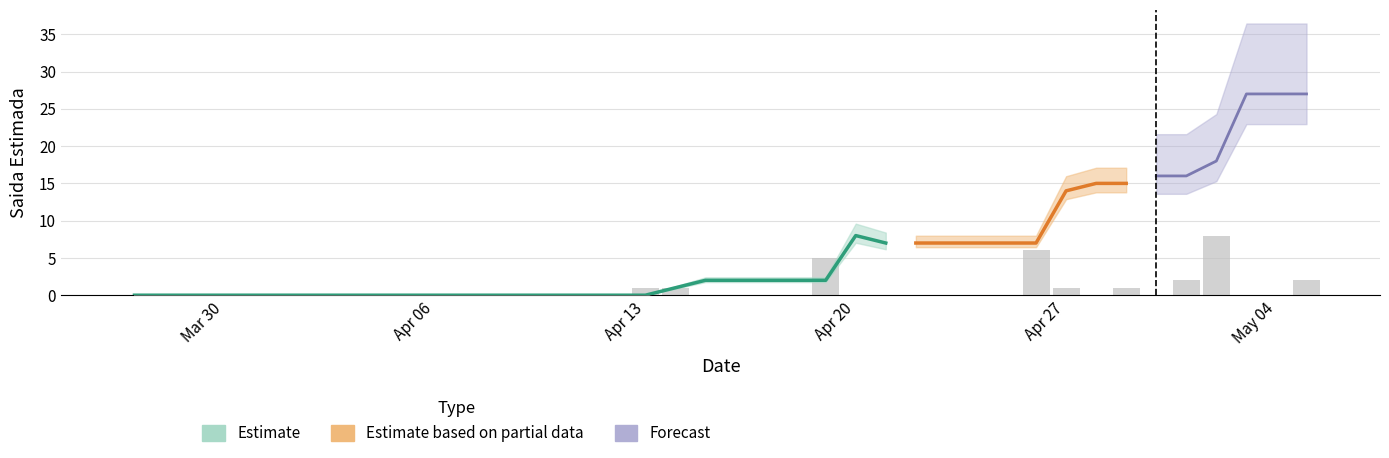

Are the bars horizontal?

No